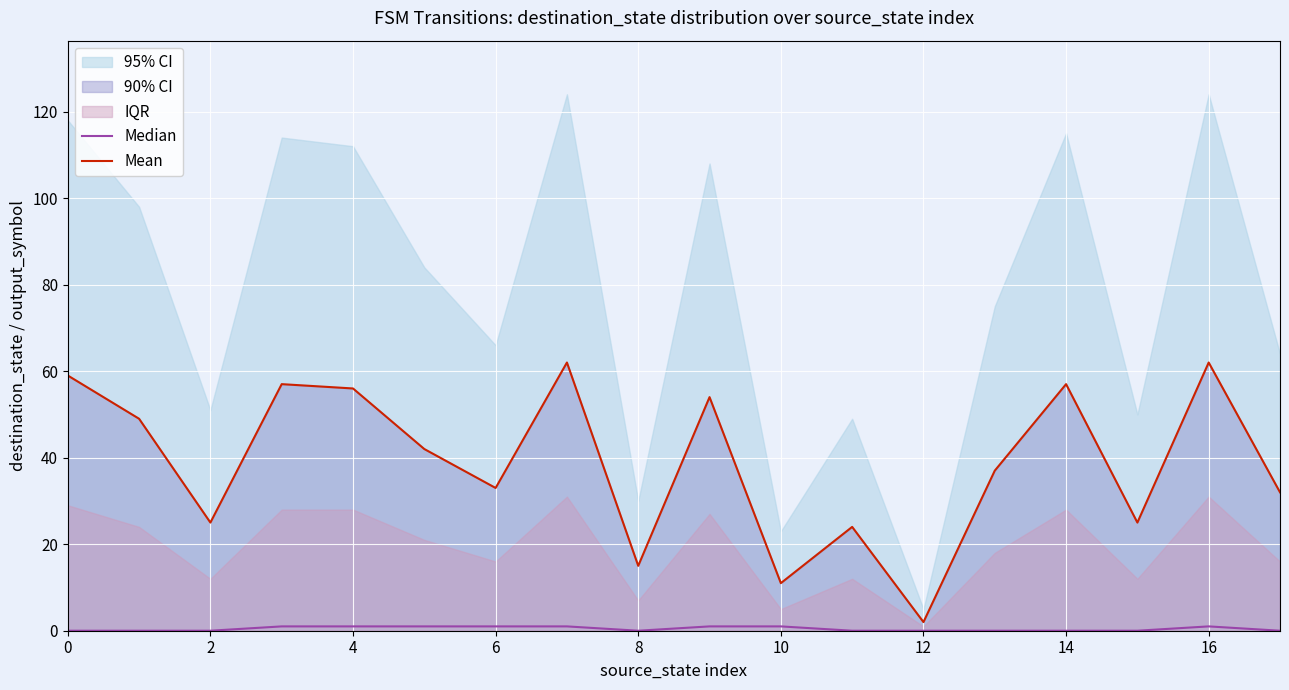

What is the average value of the Mean series?

39